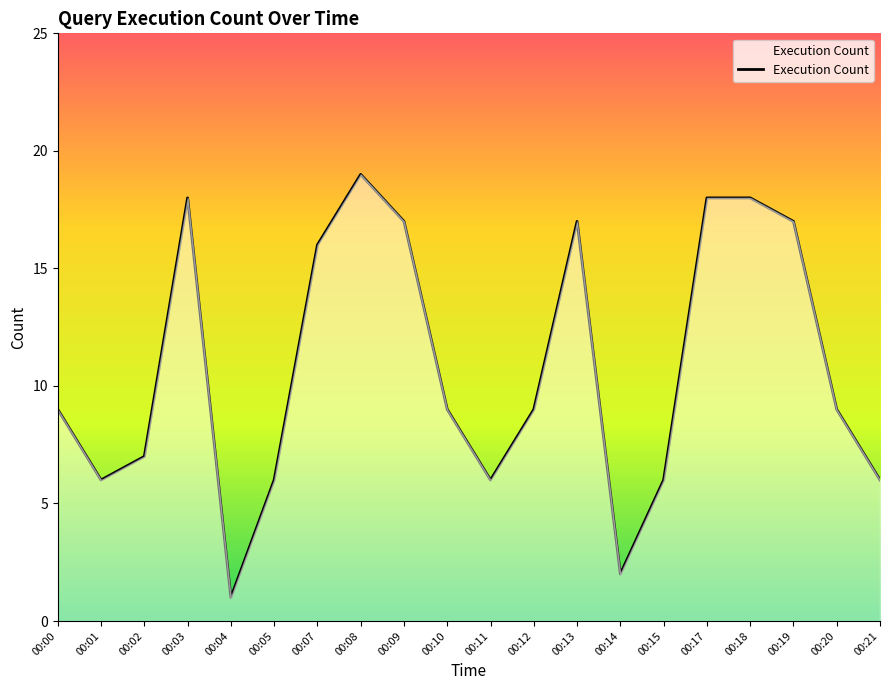

What is the change in value from 00:13 to 00:21?

-11